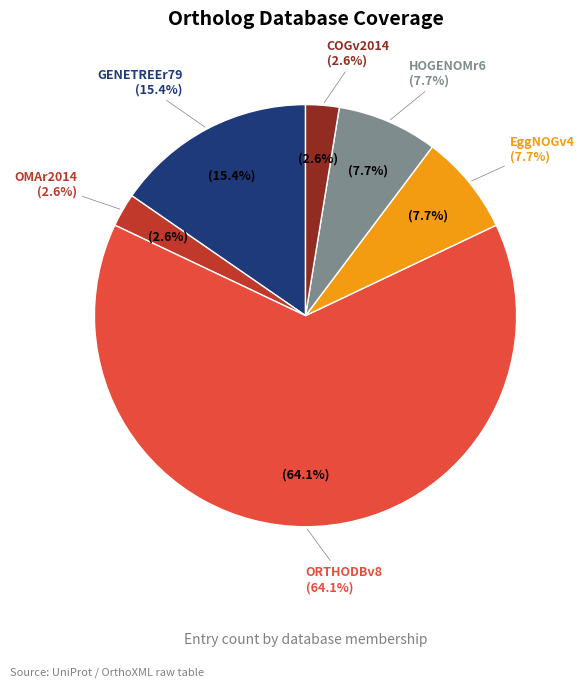

Does any single category account for the majority?

No